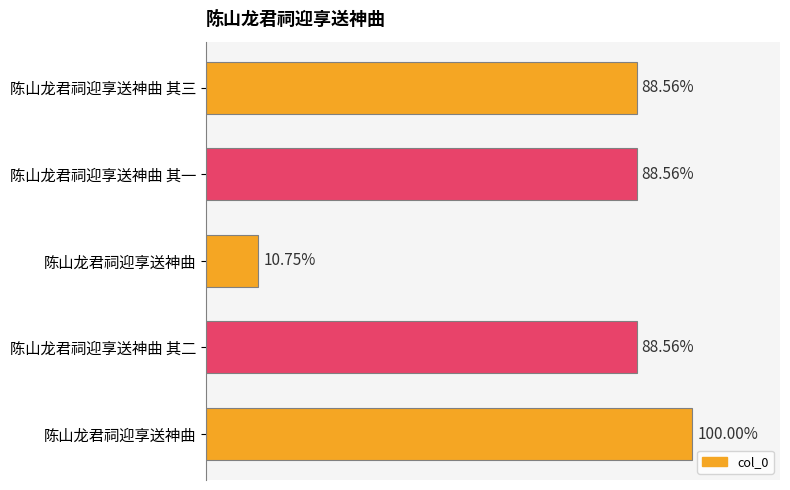

Are the bars horizontal?

Yes